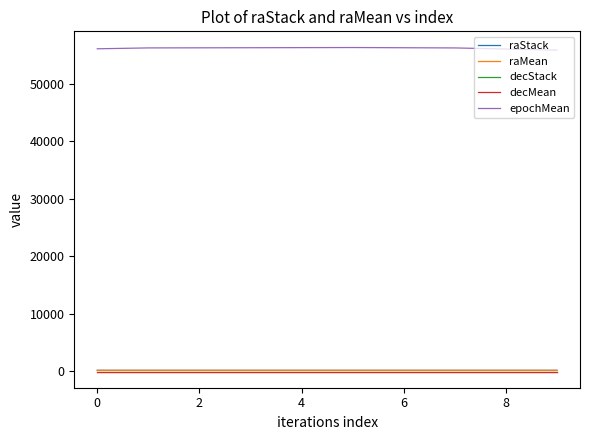

Which series has the largest total across all categories?

epochMean